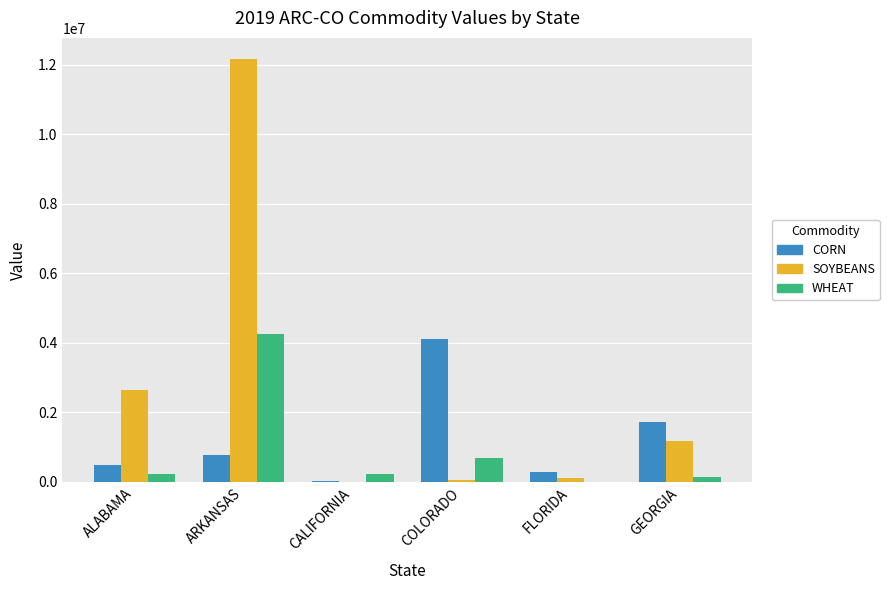

How many values in the SOYBEANS series exceed 1175967?

3